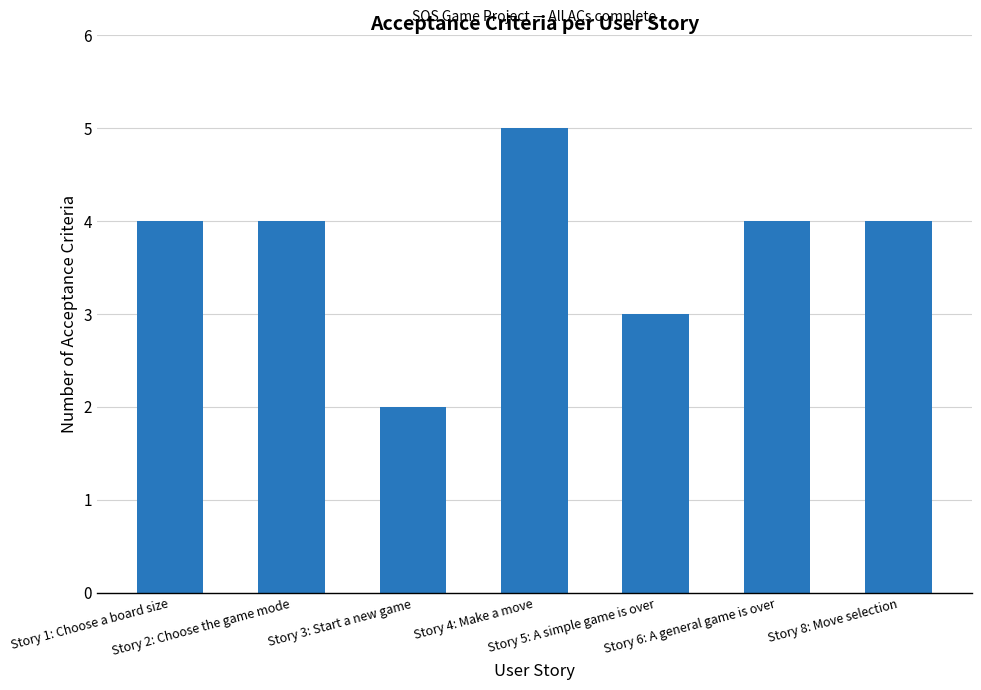

What is the difference between the maximum and minimum values?

3